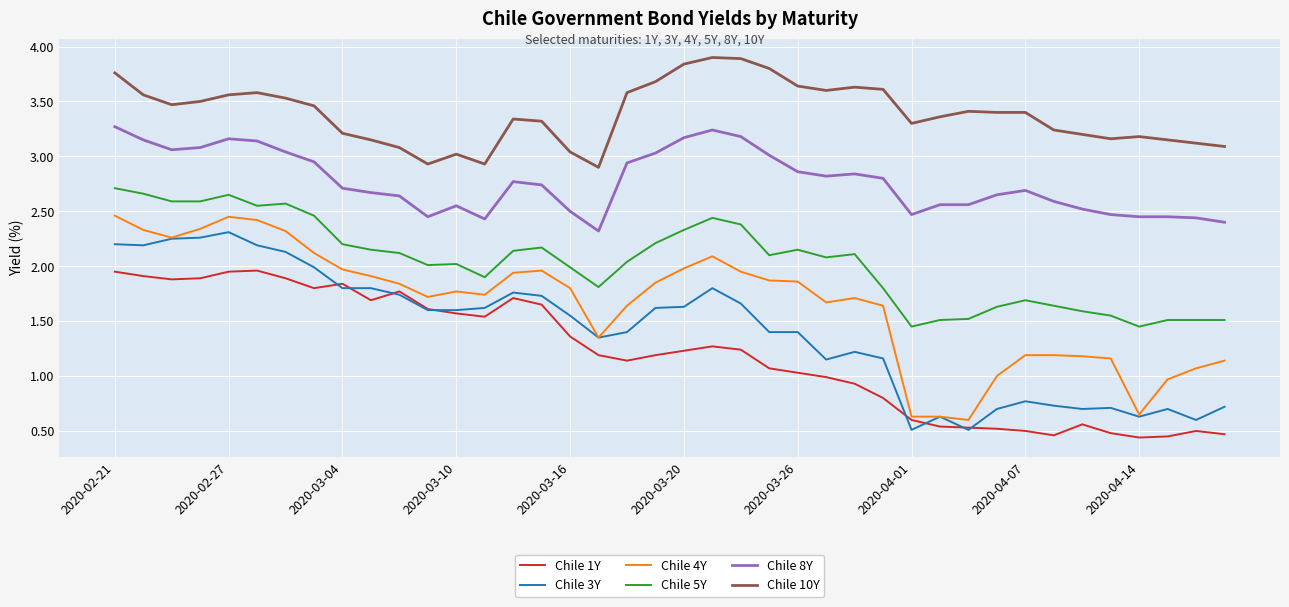

What is the maximum value shown in the chart?

3.9